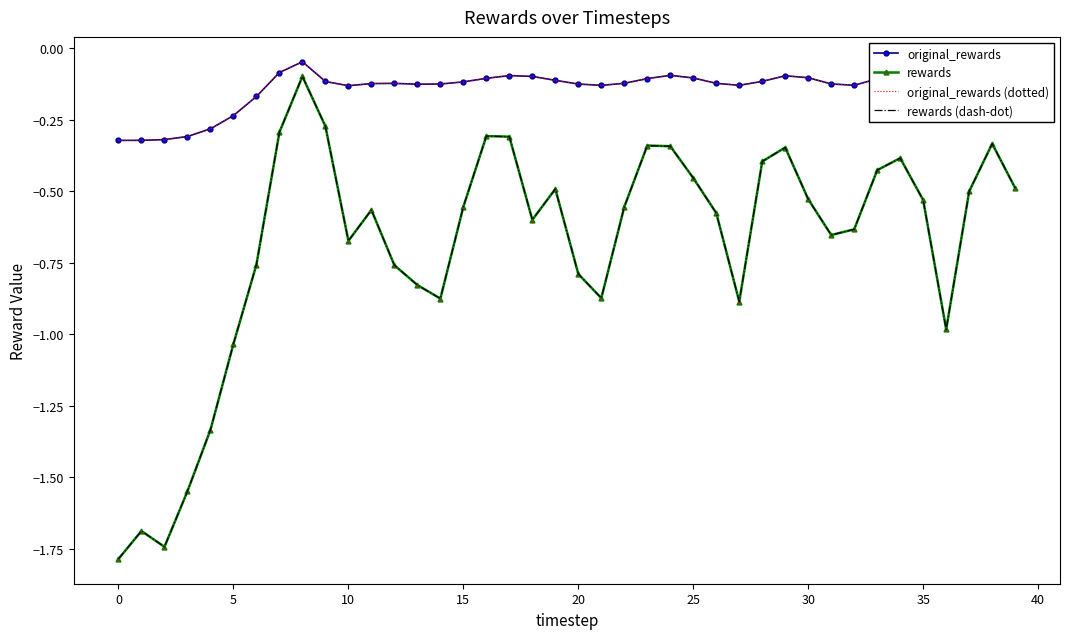

Reading right to left, transcribe all the data shown in this chart.

original_rewards: -0.1	-0.1	-0.1	-0.1	-0.1	-0.1	-0.1	-0.1	-0.1	-0.1	-0.1	-0.1	-0.1	-0.1	-0.1	-0.1	-0.1	-0.1	-0.1	-0.1	-0.1	-0.1	-0.1	-0.1	-0.1	-0.1	-0.1	-0.1	-0.1	-0.1	-0.1	-0.0	-0.1	-0.2	-0.2	-0.3	-0.3	-0.3	-0.3	-0.3
rewards: -0.5	-0.3	-0.5	-1.0	-0.5	-0.4	-0.4	-0.6	-0.7	-0.5	-0.3	-0.4	-0.9	-0.6	-0.5	-0.3	-0.3	-0.6	-0.9	-0.8	-0.5	-0.6	-0.3	-0.3	-0.6	-0.9	-0.8	-0.8	-0.6	-0.7	-0.3	-0.1	-0.3	-0.8	-1.0	-1.3	-1.5	-1.7	-1.7	-1.8
original_rewards (dotted): -0.1	-0.1	-0.1	-0.1	-0.1	-0.1	-0.1	-0.1	-0.1	-0.1	-0.1	-0.1	-0.1	-0.1	-0.1	-0.1	-0.1	-0.1	-0.1	-0.1	-0.1	-0.1	-0.1	-0.1	-0.1	-0.1	-0.1	-0.1	-0.1	-0.1	-0.1	-0.0	-0.1	-0.2	-0.2	-0.3	-0.3	-0.3	-0.3	-0.3
rewards (dash-dot): -0.5	-0.3	-0.5	-1.0	-0.5	-0.4	-0.4	-0.6	-0.7	-0.5	-0.3	-0.4	-0.9	-0.6	-0.5	-0.3	-0.3	-0.6	-0.9	-0.8	-0.5	-0.6	-0.3	-0.3	-0.6	-0.9	-0.8	-0.8	-0.6	-0.7	-0.3	-0.1	-0.3	-0.8	-1.0	-1.3	-1.5	-1.7	-1.7	-1.8